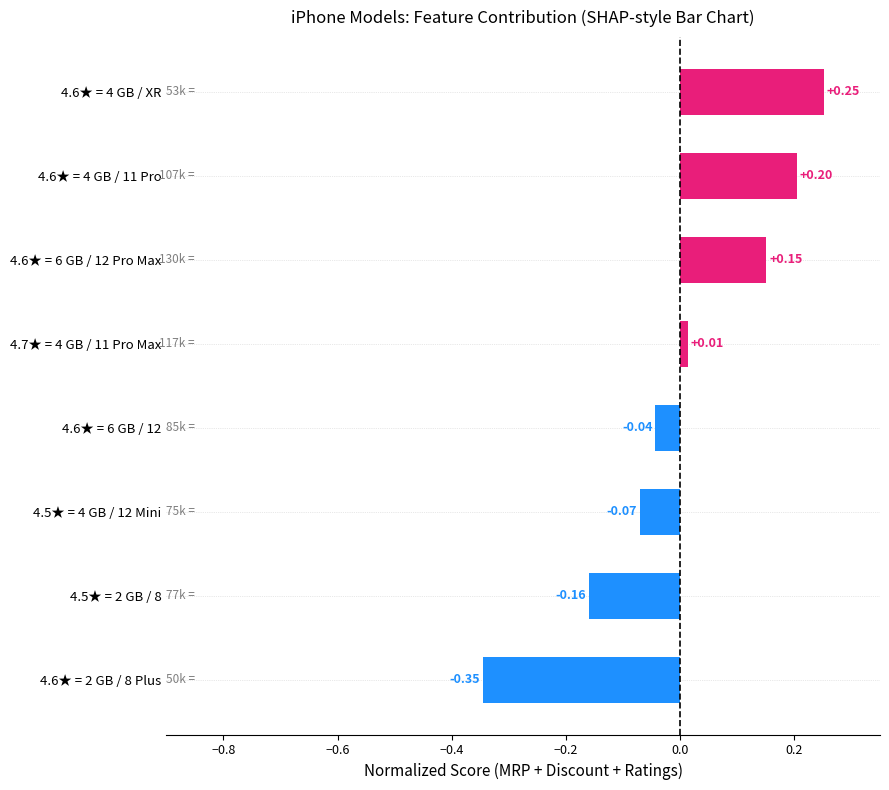

List the labels in order of value, smallest first.

4.6★ = 2 GB / 8 Plus, 4.5★ = 2 GB / 8, 4.5★ = 4 GB / 12 Mini, 4.6★ = 6 GB / 12, 4.7★ = 4 GB / 11 Pro Max, 4.6★ = 6 GB / 12 Pro Max, 4.6★ = 4 GB / 11 Pro, 4.6★ = 4 GB / XR